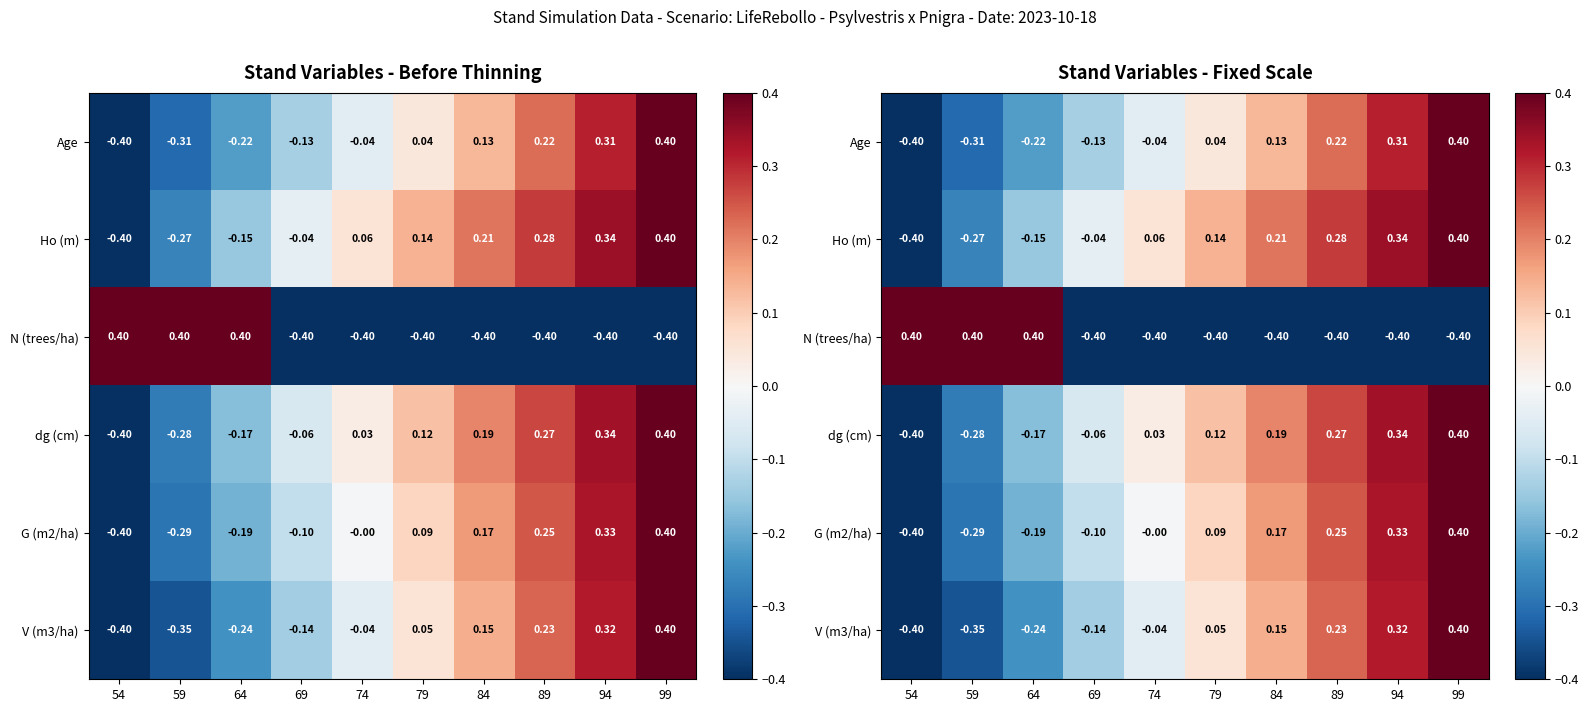

Where does the G (m2/ha) series first go above 0?

79